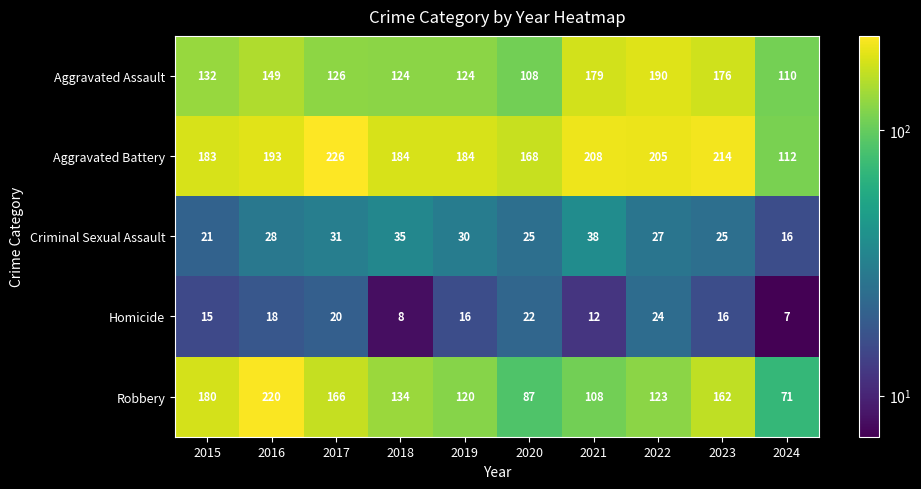

The Robbery series shows 87 at 2020. True or false?

True